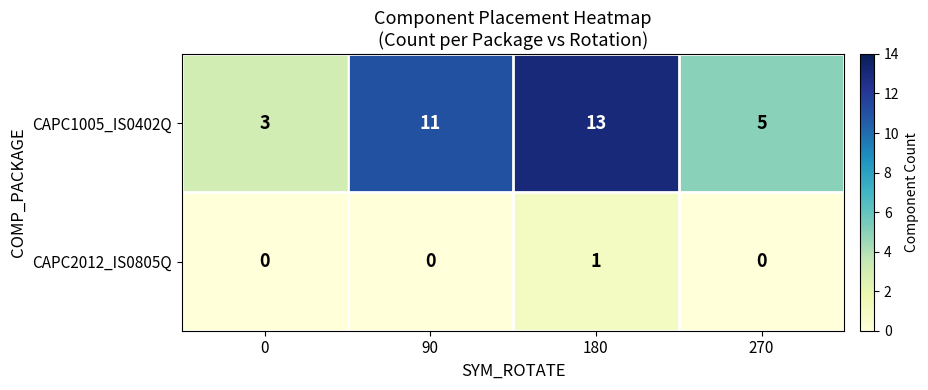

Is it true that CAPC1005_IS0402Q equals 7 at 270?

False